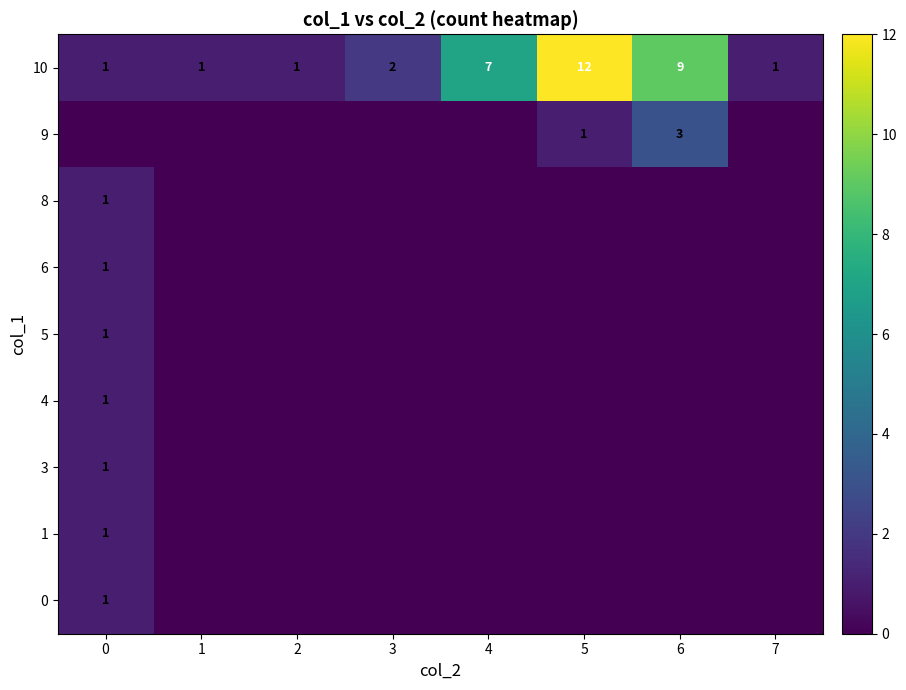

What is the difference between the second highest and minimum values in the 10 series?

8